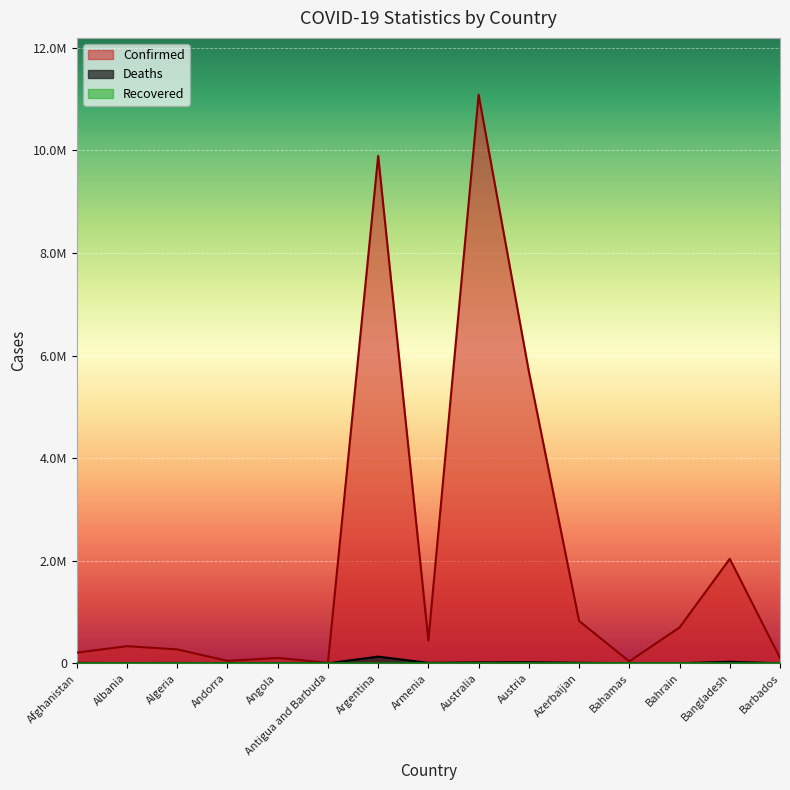

The value of Confirmed at Antigua and Barbuda is 15616. True or false?

False